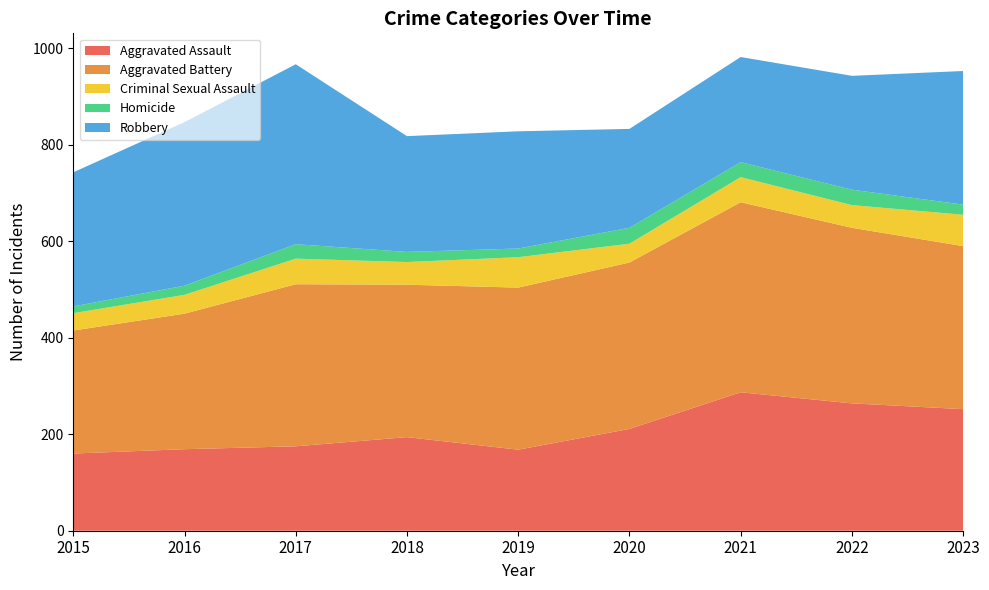

Reading right to left, transcribe all the data shown in this chart.

Aggravated Assault: 2023=252	2022=264	2021=287	2020=211	2019=168	2018=194	2017=175	2016=169	2015=160
Aggravated Battery: 2023=338	2022=364	2021=394	2020=345	2019=336	2018=316	2017=336	2016=281	2015=255
Criminal Sexual Assault: 2023=65	2022=47	2021=52	2020=39	2019=63	2018=47	2017=53	2016=39	2015=36
Homicide: 2023=21	2022=32	2021=31	2020=33	2019=18	2018=21	2017=30	2016=19	2015=14
Robbery: 2023=277	2022=236	2021=218	2020=205	2019=243	2018=240	2017=373	2016=339	2015=278